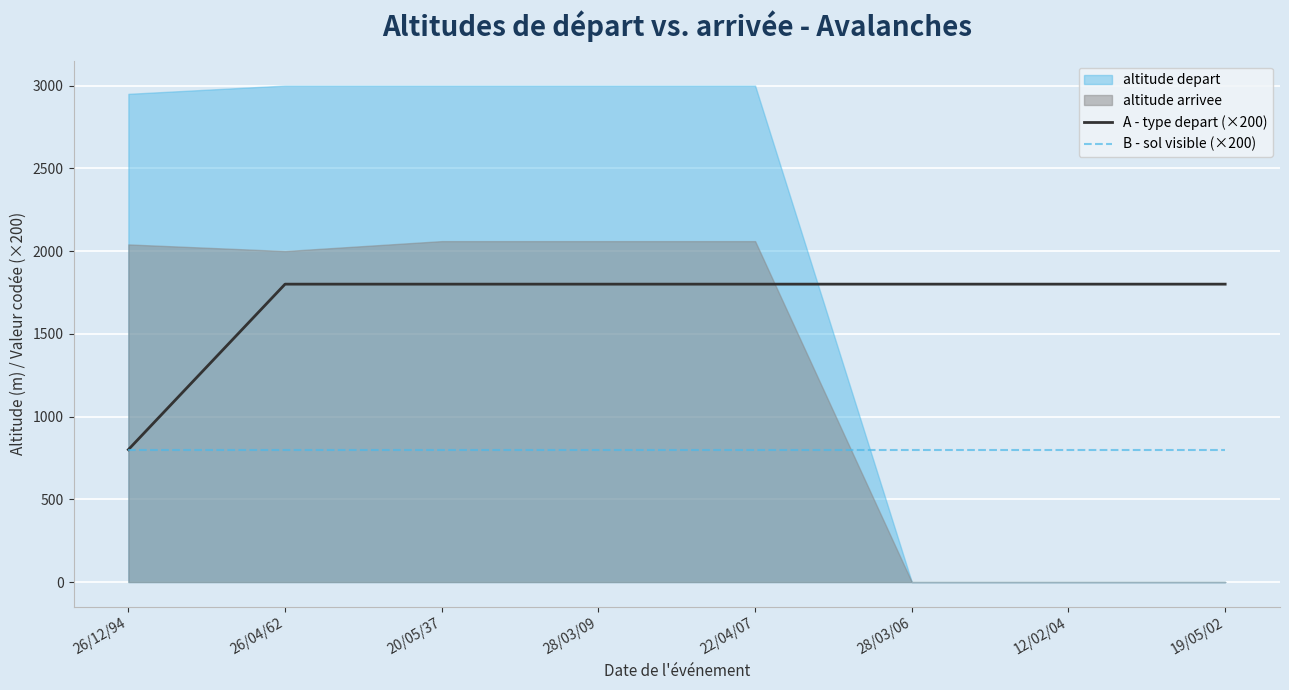

Which category has the highest value in the A - type depart (×200) series?

26/04/62